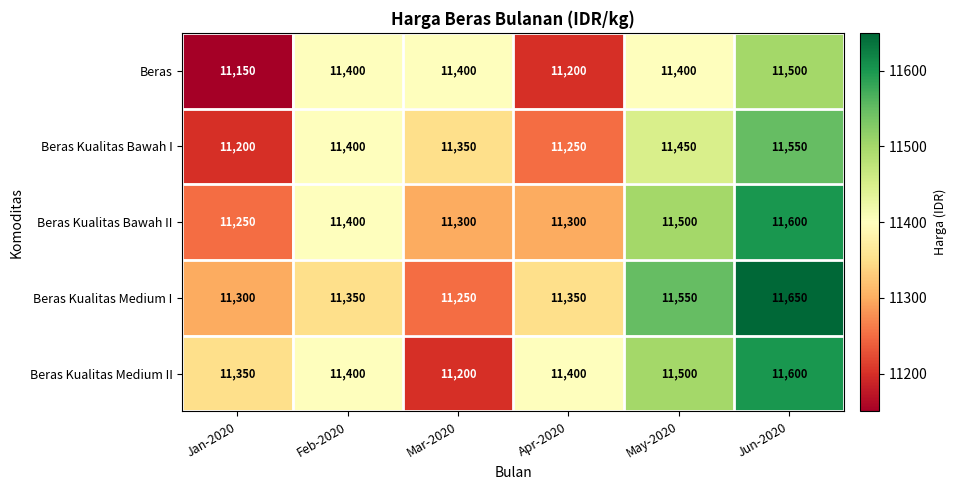

What is the total value across all series at Apr-2020?

56500